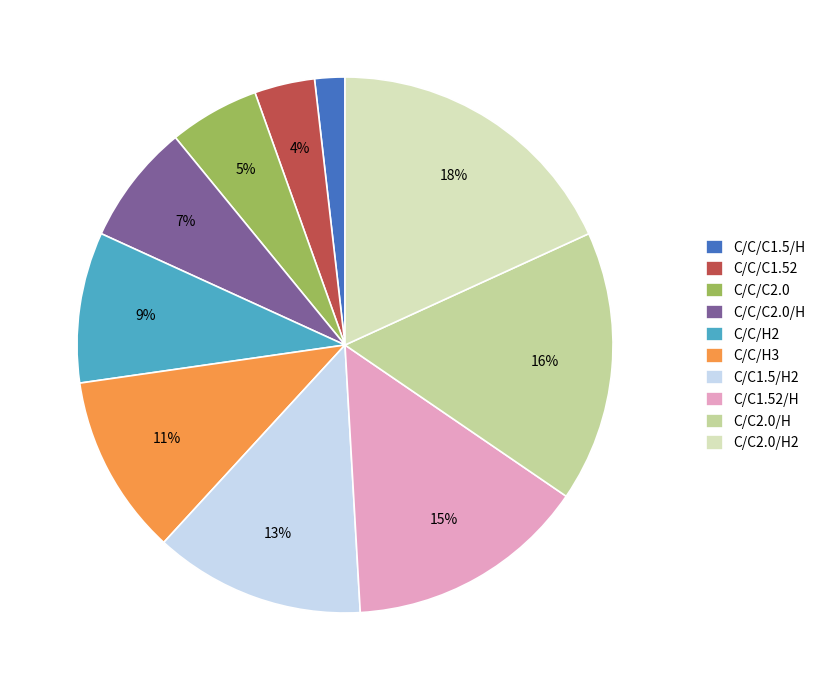

Between C/C1.52/H and C/C/C2.0/H, which is larger?

C/C1.52/H